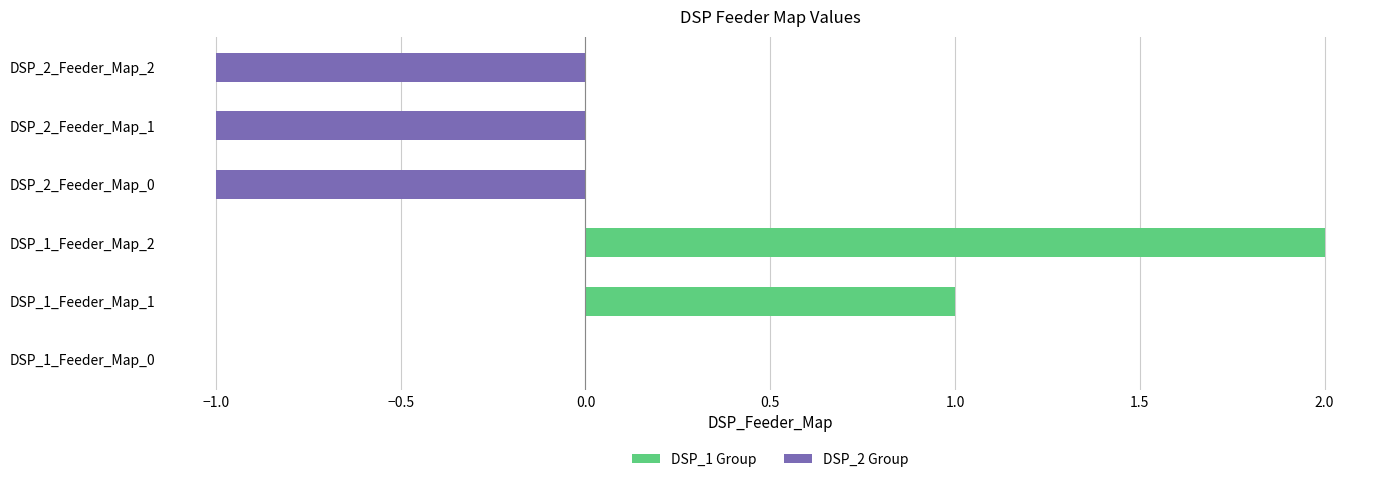

Is it true that the value at DSP_1_Feeder_Map_0 is 1?

False